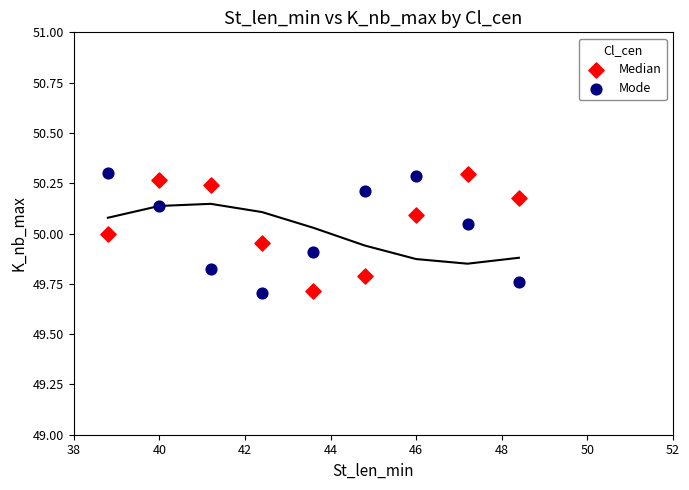

Across all data points, what is the range of Y values (max minus min)?

0.6